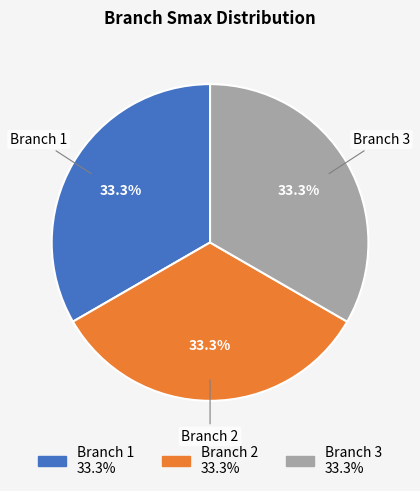

To the nearest percent, what percentage of the pie is Branch 3?

33%